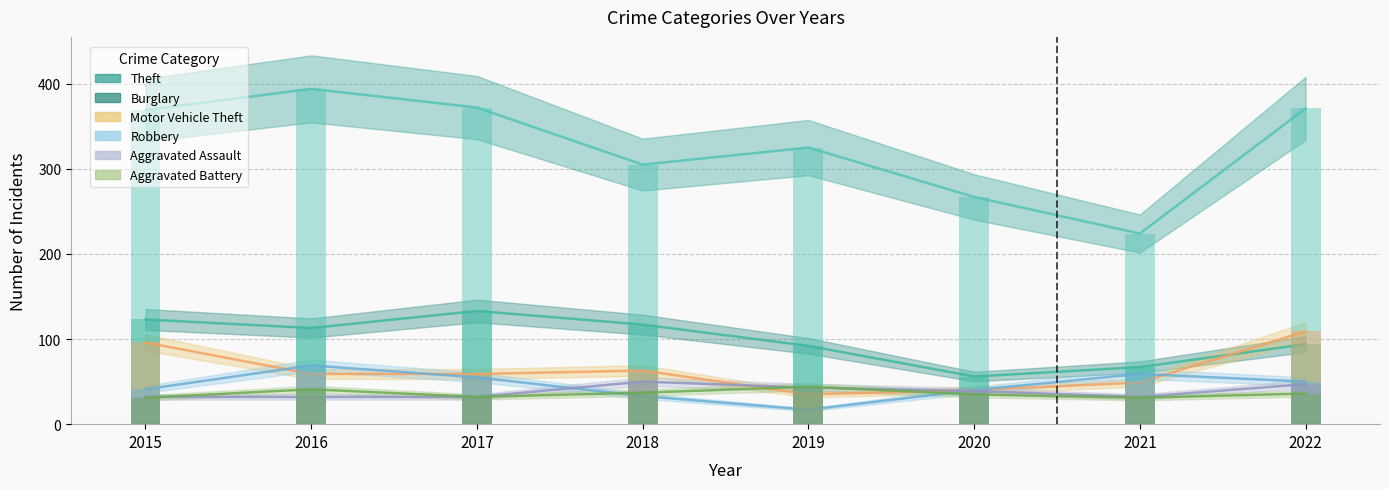

What is the total value across all series at 2017?

683